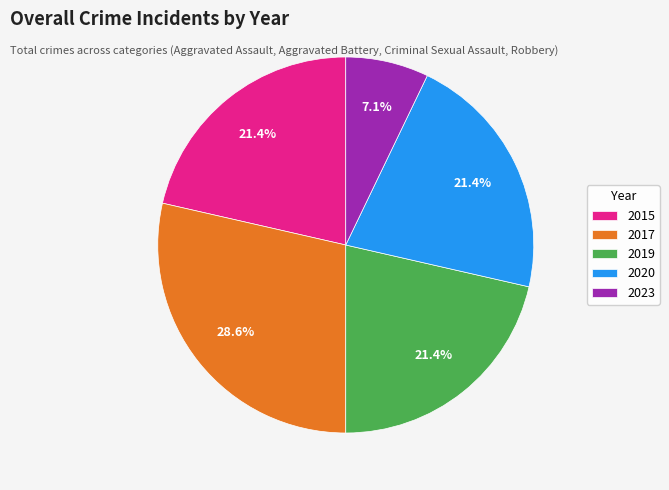

Which slice is the smallest?

2023